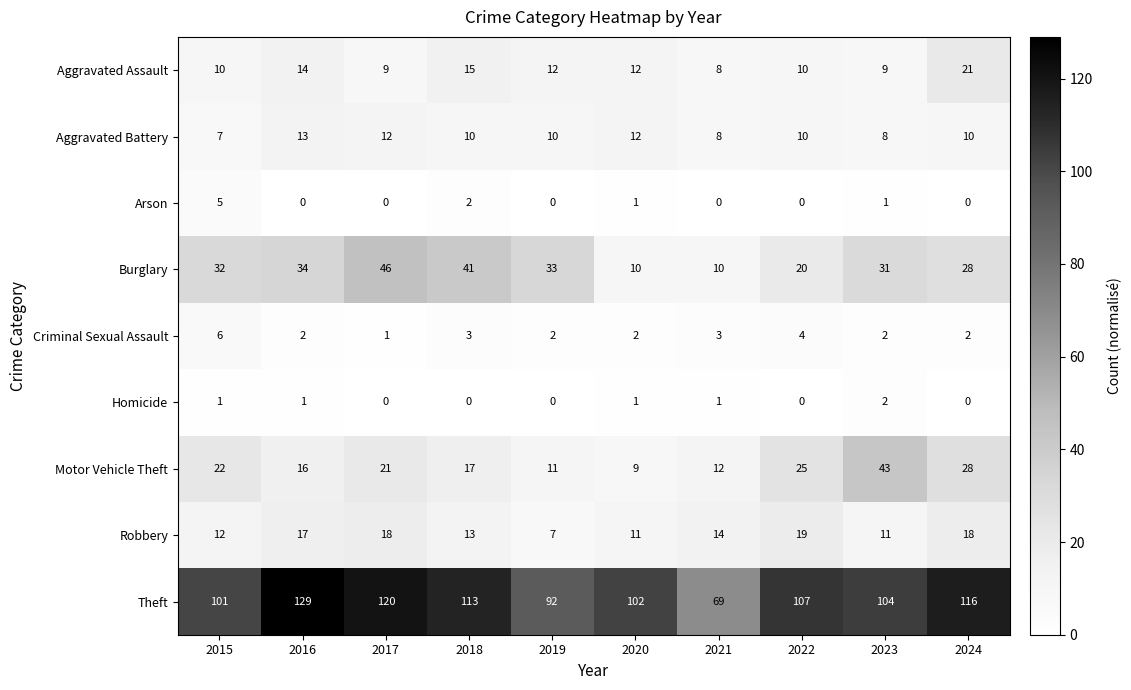

At which category is the sum across all series the highest?

2017